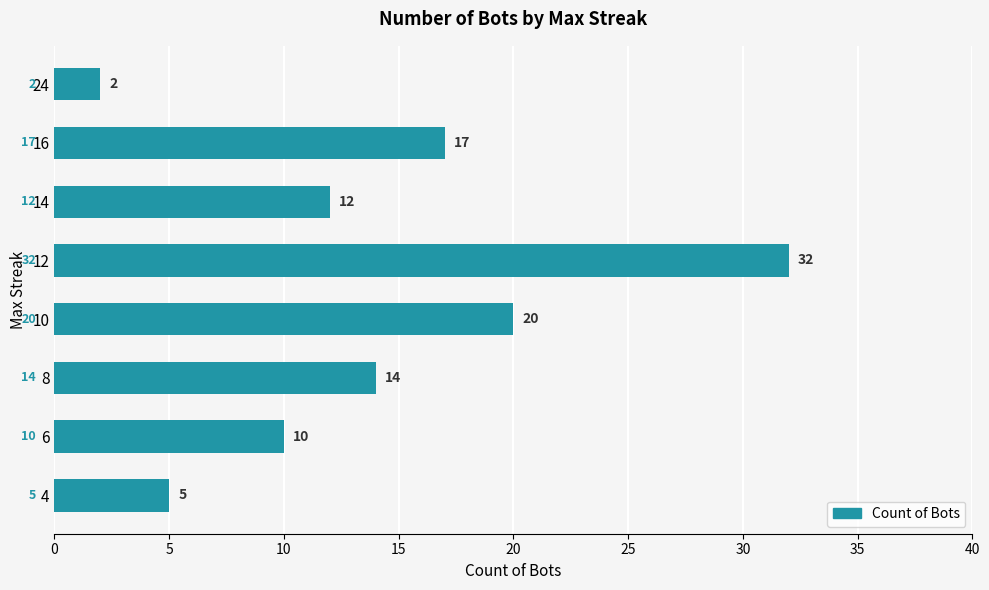

At which label is the value closest to 17?

16